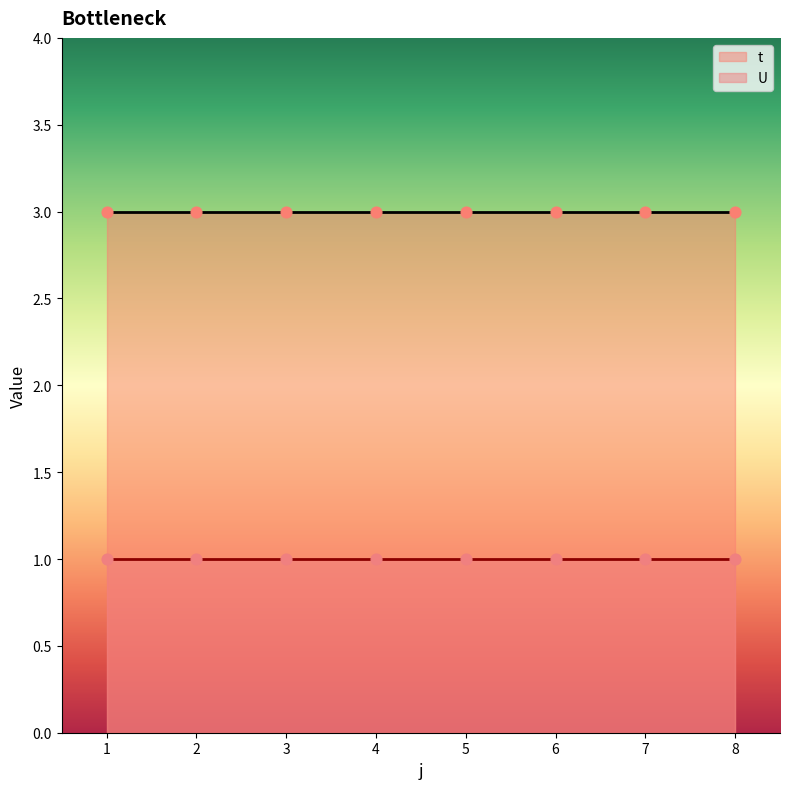

Which series reaches the maximum Y coordinate?

t